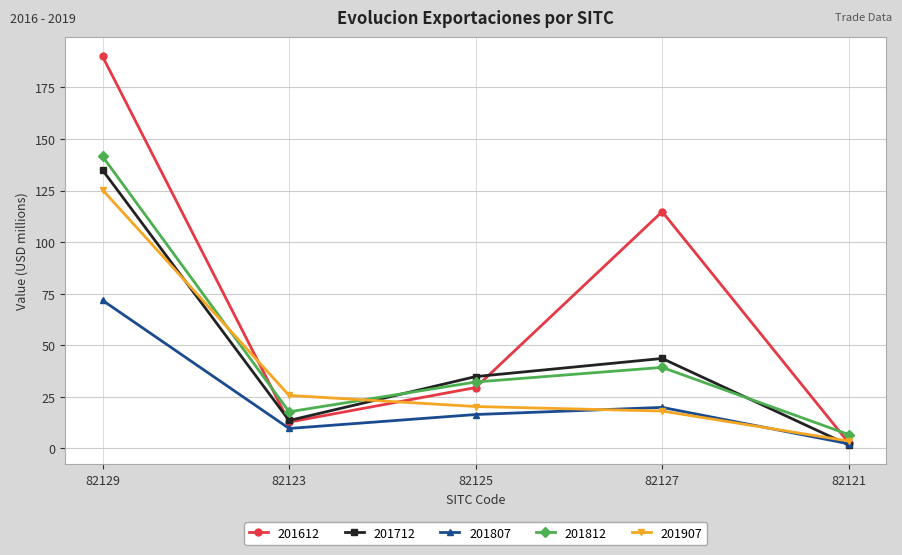

At which label does 201807 first exceed 16?

82129